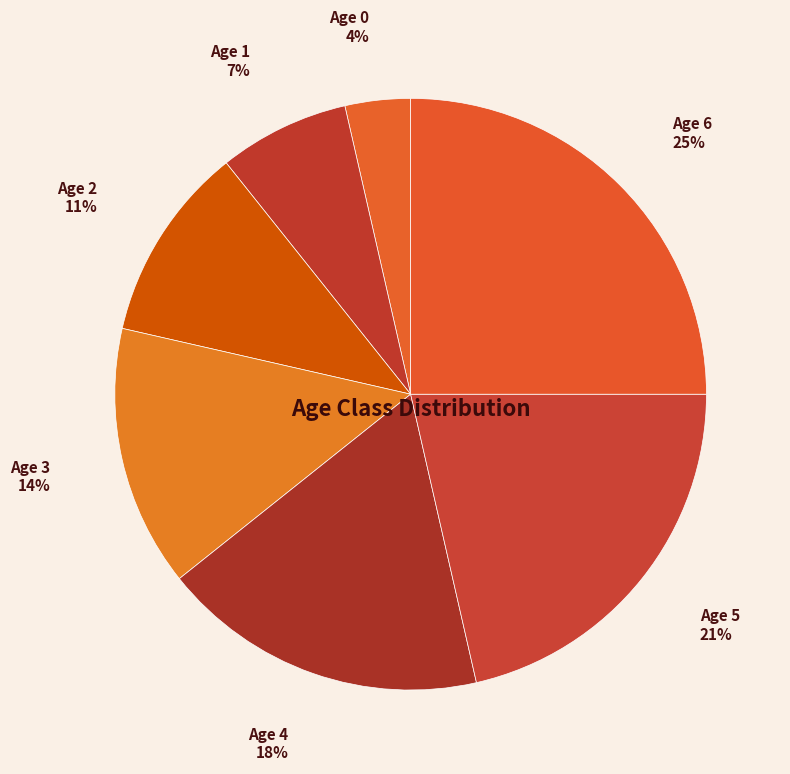

Do Age 4 and Age 3 together represent more than half of the pie?

No